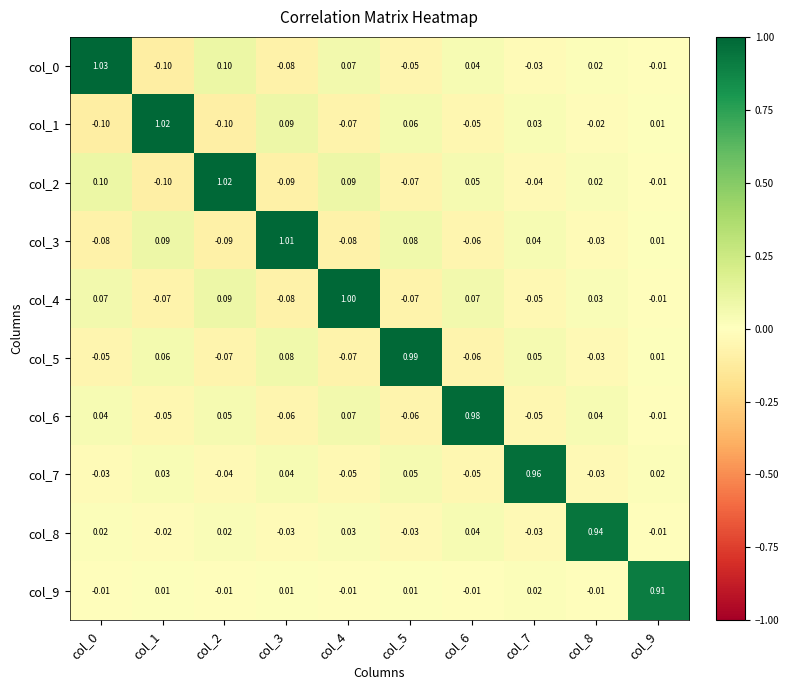

Is the value of col_4 at col_1 greater than the value of col_0 at col_2?

No